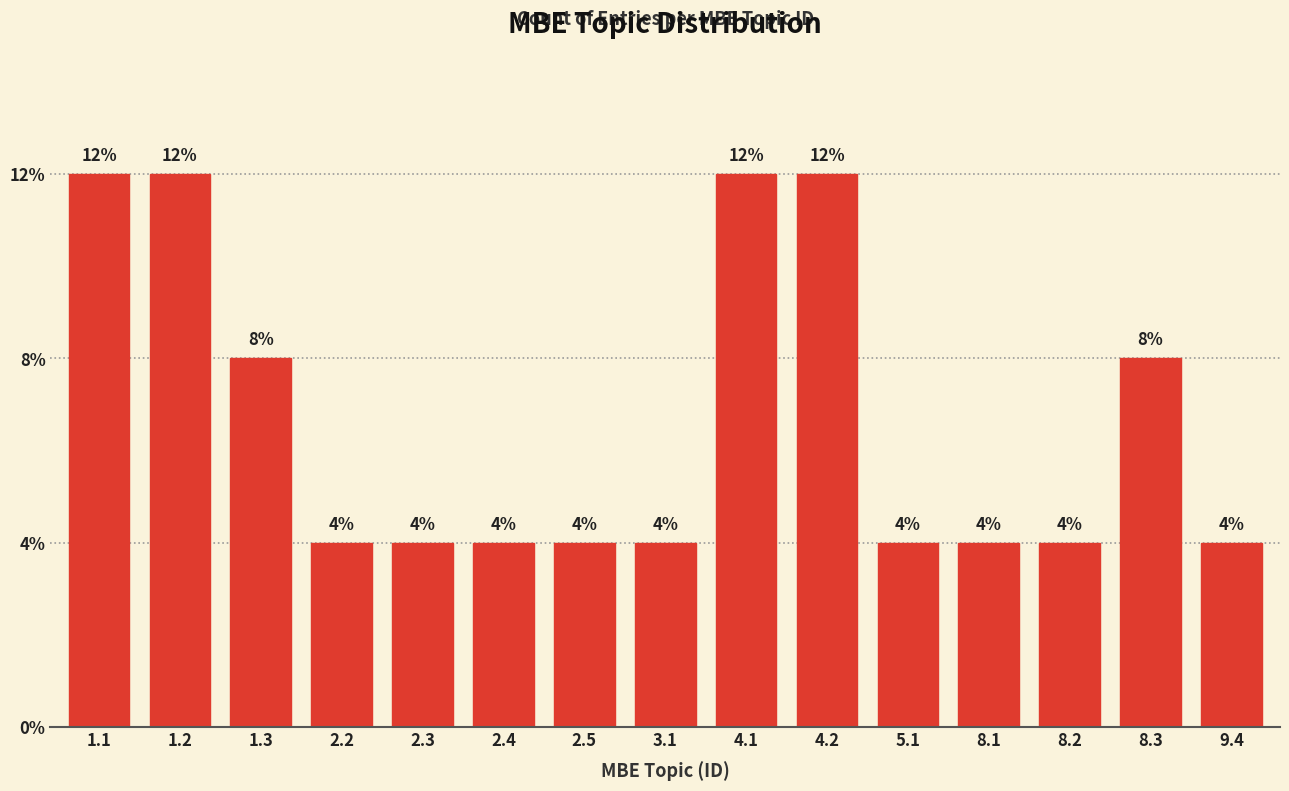

Does the chart contain any negative values?

No